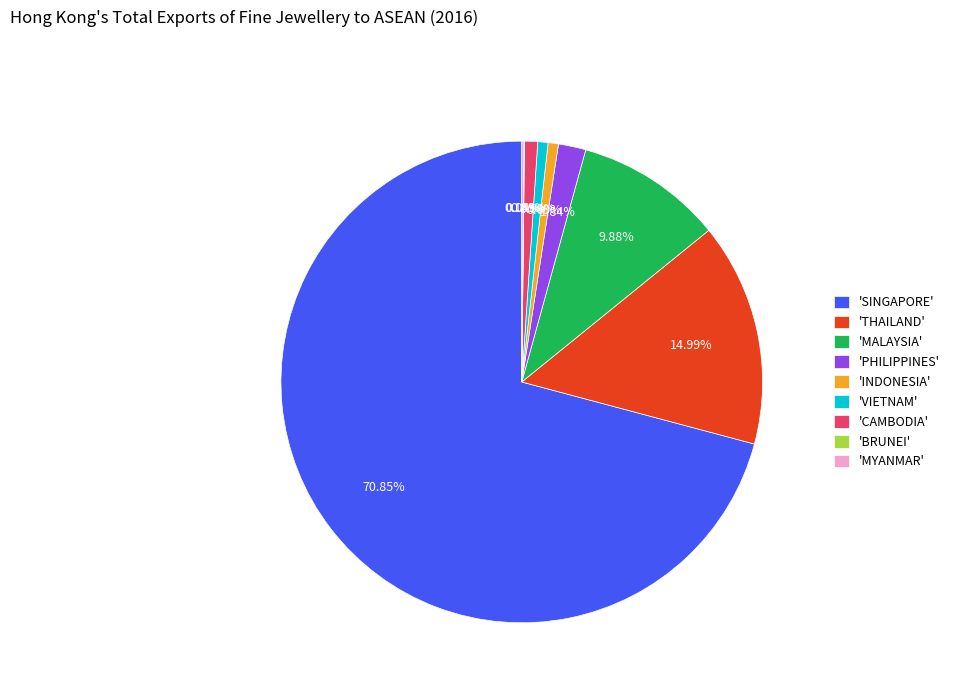

Which slice represents more than half of the pie?

'SINGAPORE'